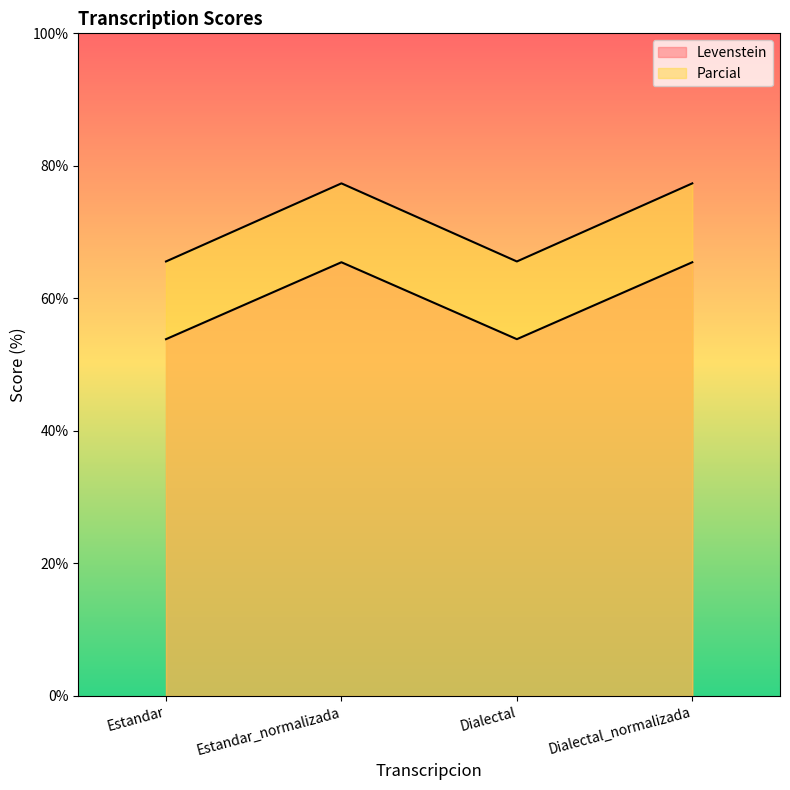

Count the number of categories in the chart.

4